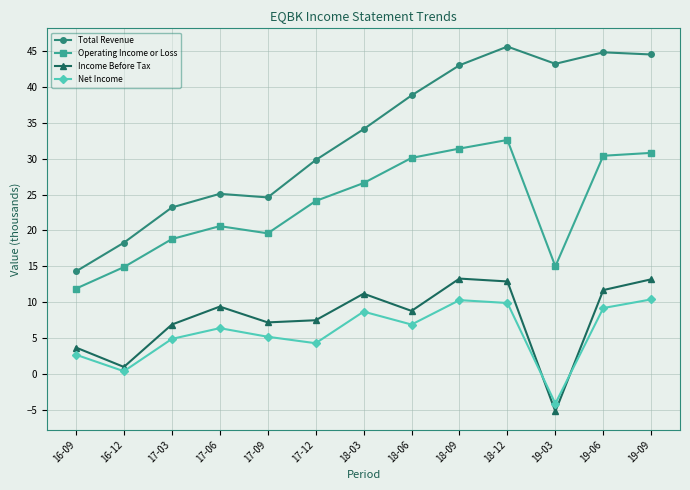

What position from the right is 18-12?

4